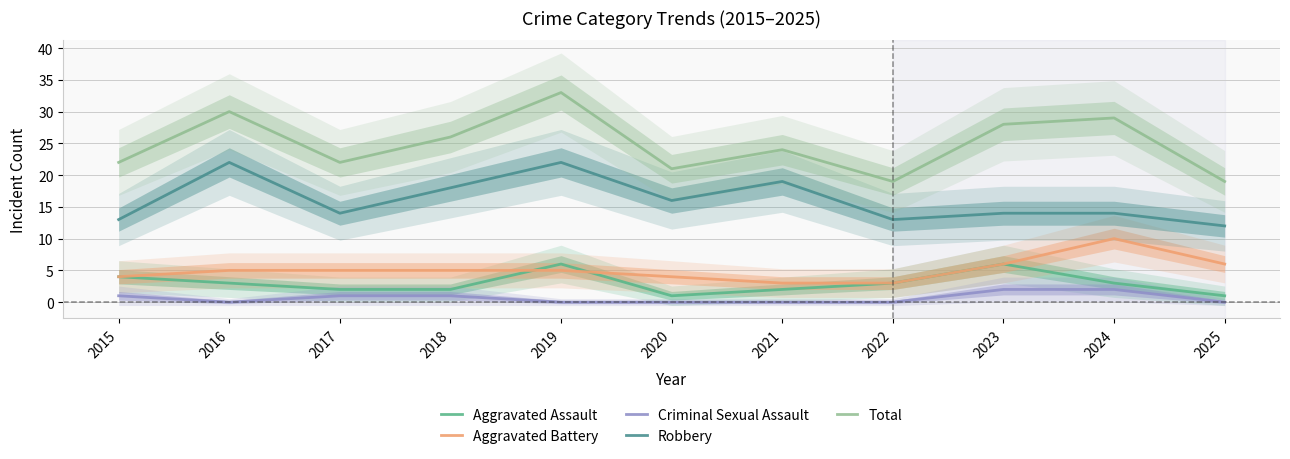

Is it true that Criminal Sexual Assault equals 1 at 2022?

False